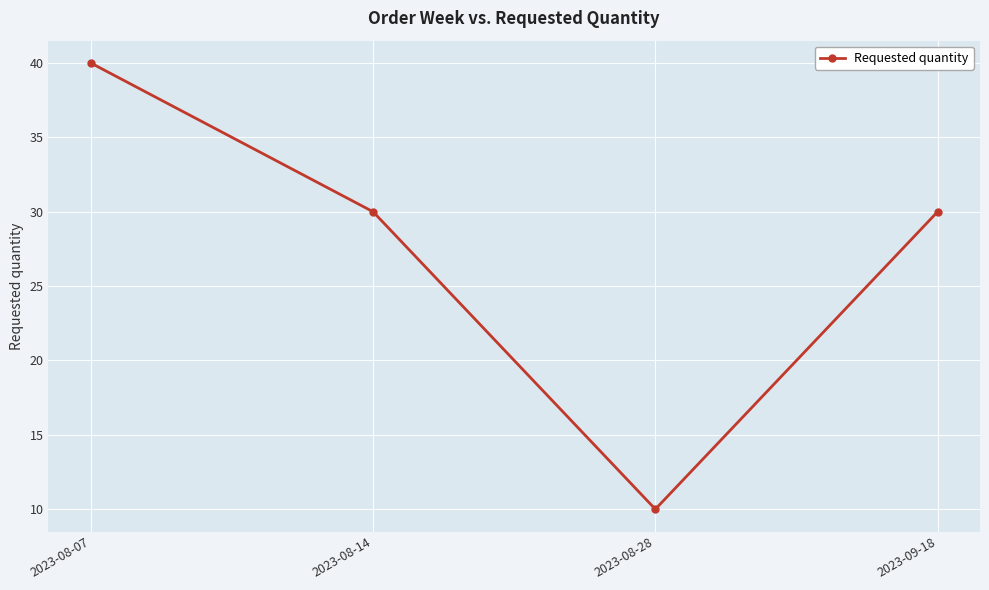

Reading left to right, transcribe all the data shown in this chart.

2023-08-07=40	2023-08-14=30	2023-08-28=10	2023-09-18=30